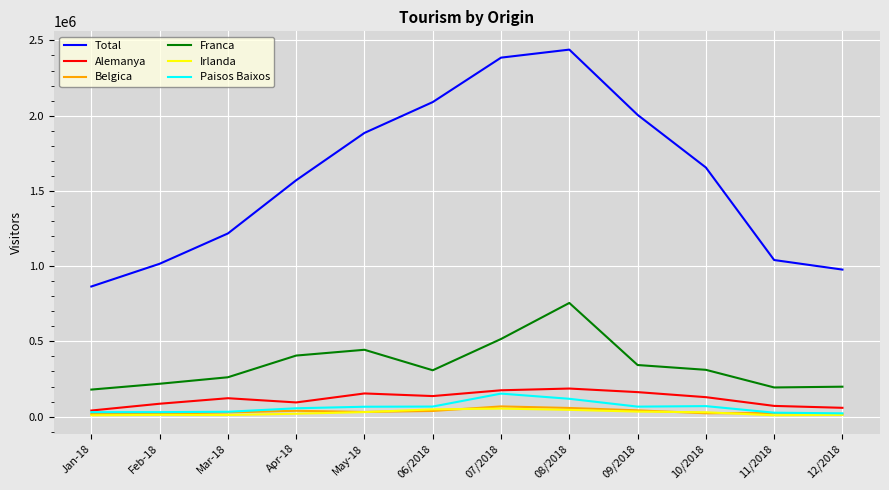

True or false: Franca and Total intersect in this chart.

False